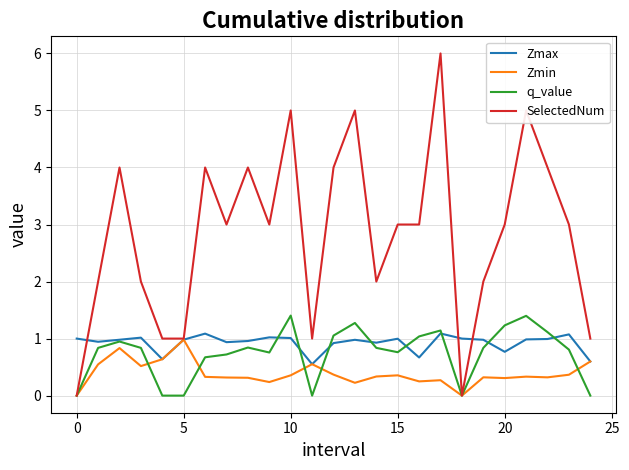

Which series has the widest spread of values?

SelectedNum